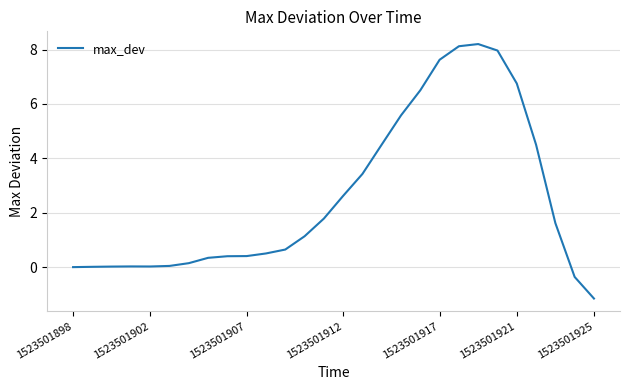

What is the smallest value displayed?

-1.2